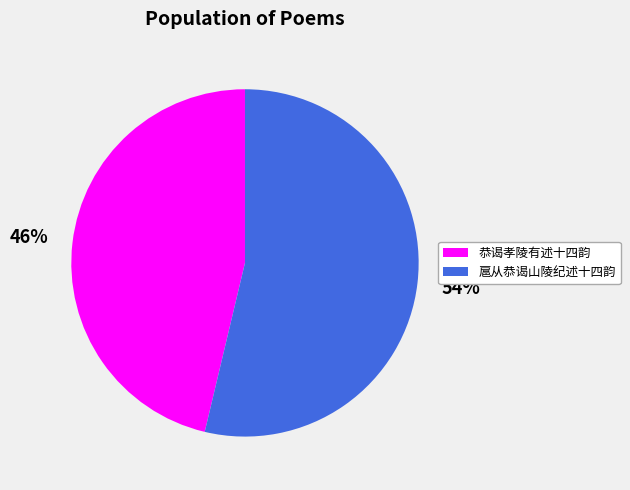

What percentage is the 恭谒孝陵有述十四韵 slice, to the nearest percent?

46%